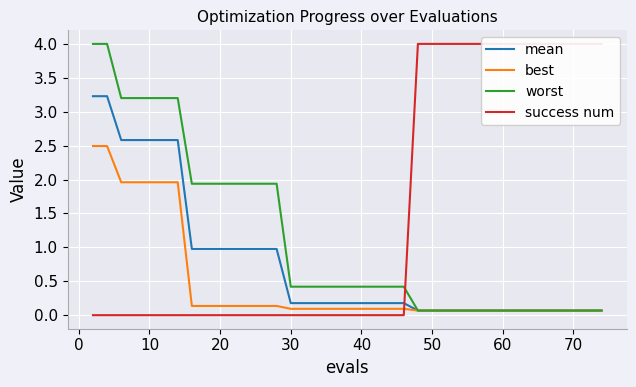

What is the difference between the second highest and minimum values in the best series?

2.4